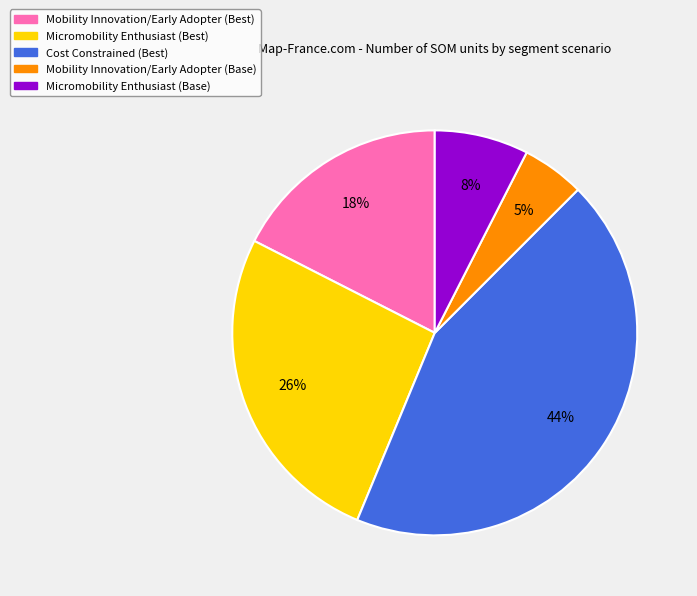

Combined, do Cost Constrained (Best) and Micromobility Enthusiast (Base) account for over 50%?

Yes